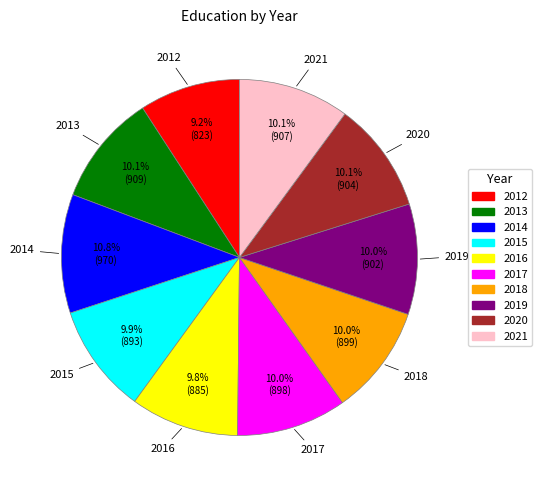

Approximately how many times larger is the value at 2016 compared to 2015?

1.0